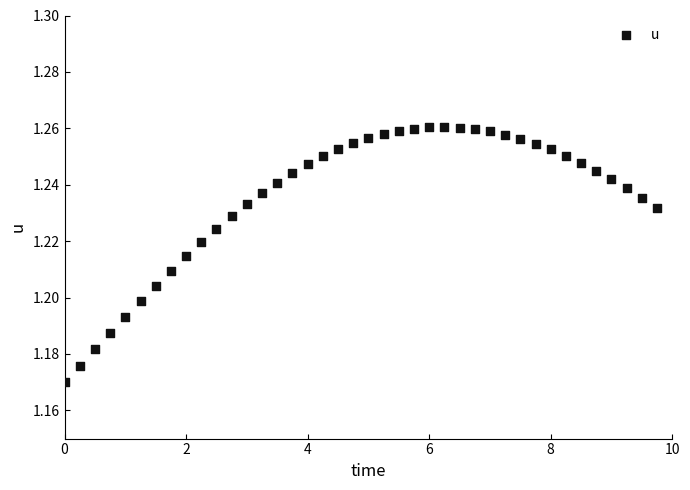

What is the range of X values (max minus min)?

9.8